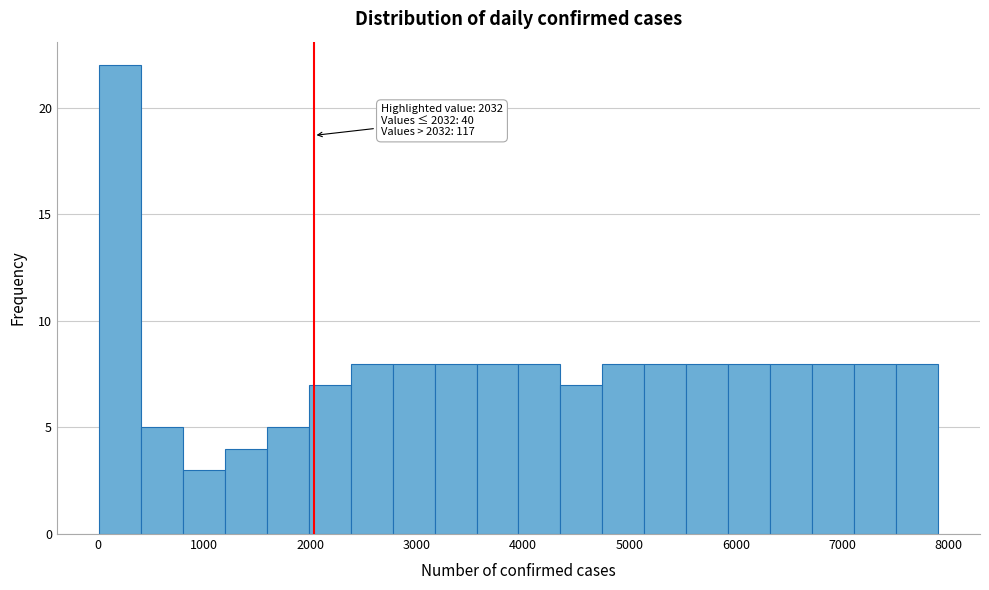

Read against the x-axis, roughly where is the centre of the tallest bar?

200